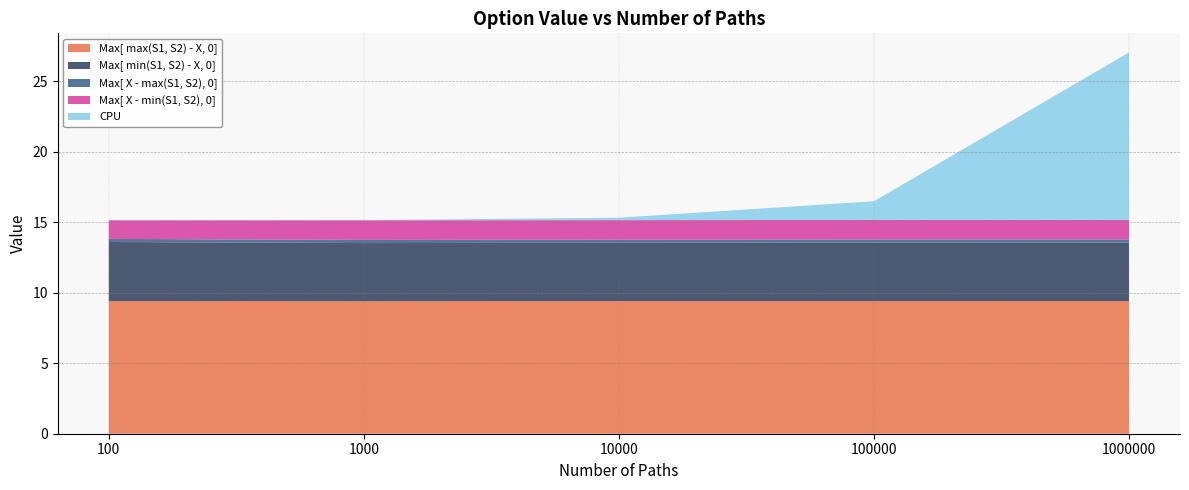

Reading left to right, transcribe all the data shown in this chart.

Max[ max(S1, S2) - X, 0]: 9.4	9.4	9.4	9.4	9.4
Max[ min(S1, S2) - X, 0]: 4.2	4.1	4.1	4.1	4.2
Max[ X - max(S1, S2), 0]: 0.2	0.2	0.2	0.2	0.2
Max[ X - min(S1, S2), 0]: 1.3	1.4	1.4	1.4	1.4
CPU: 0.0	0.0	0.2	1.3	11.9